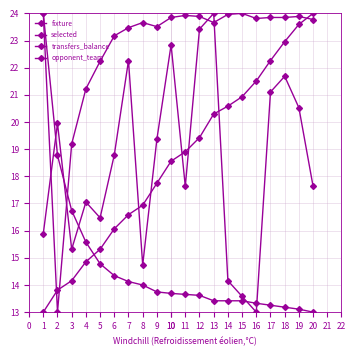

Is this an area chart (filled region under the line)?

No